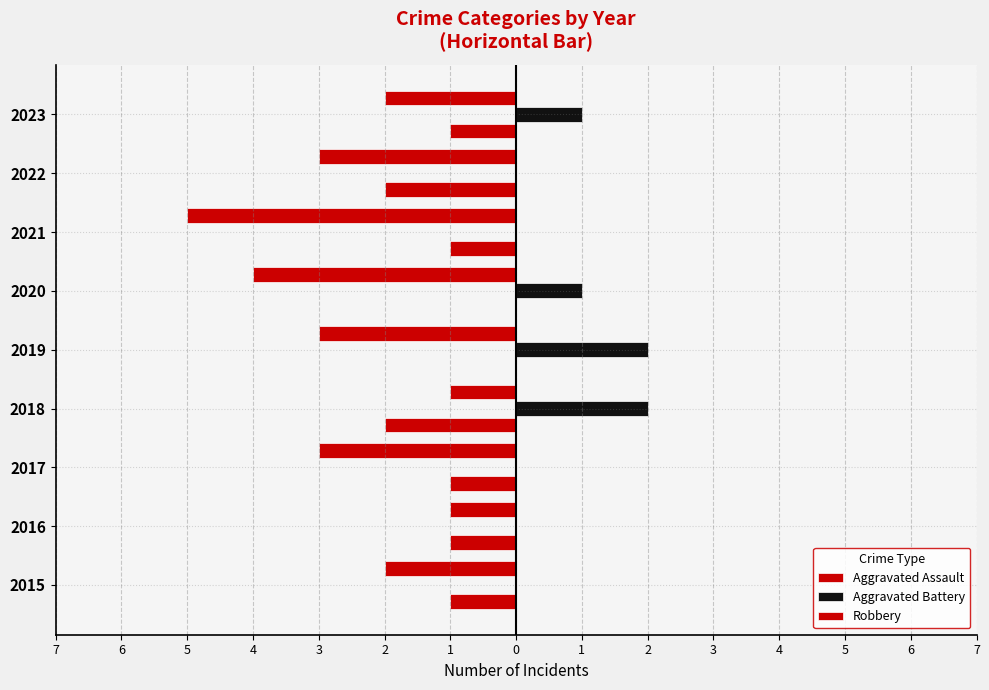

What is the average value of the Robbery series?

-3